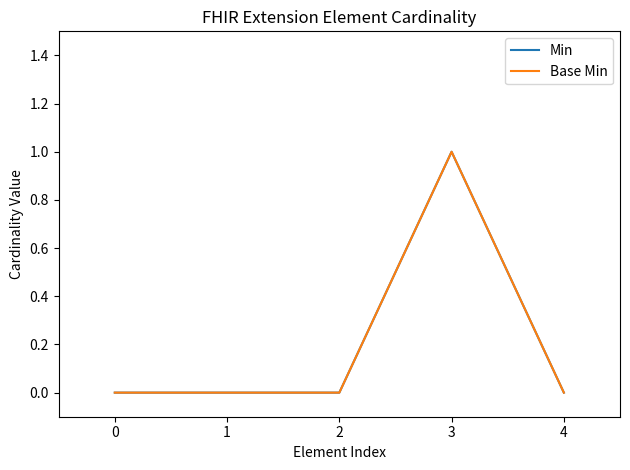

Does the chart have visible grid lines?

No